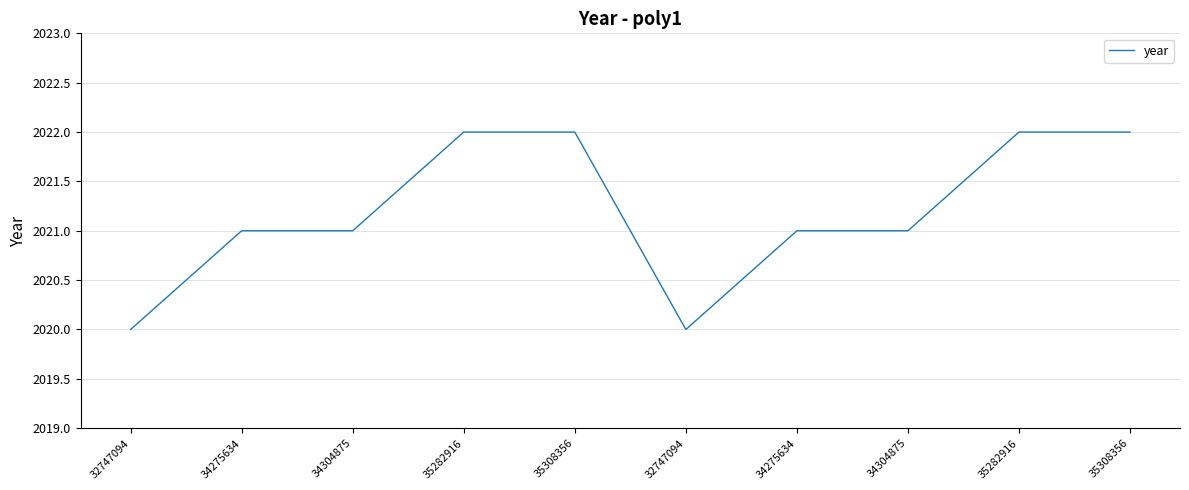

Which has a higher value, 35308356 or 34304875?

35308356